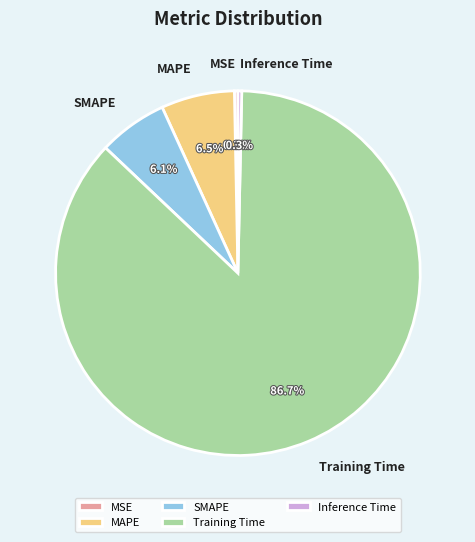

What is the majority slice?

Training Time